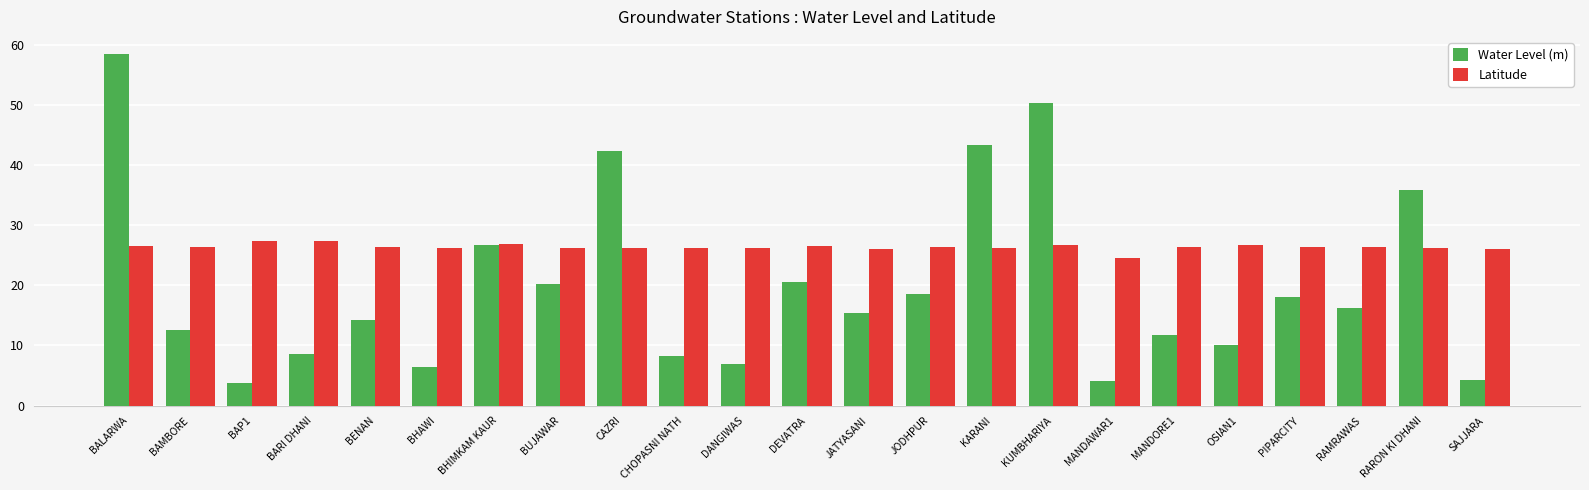

Rank the series by their average value, from lowest to highest.

Water Level (m), Latitude